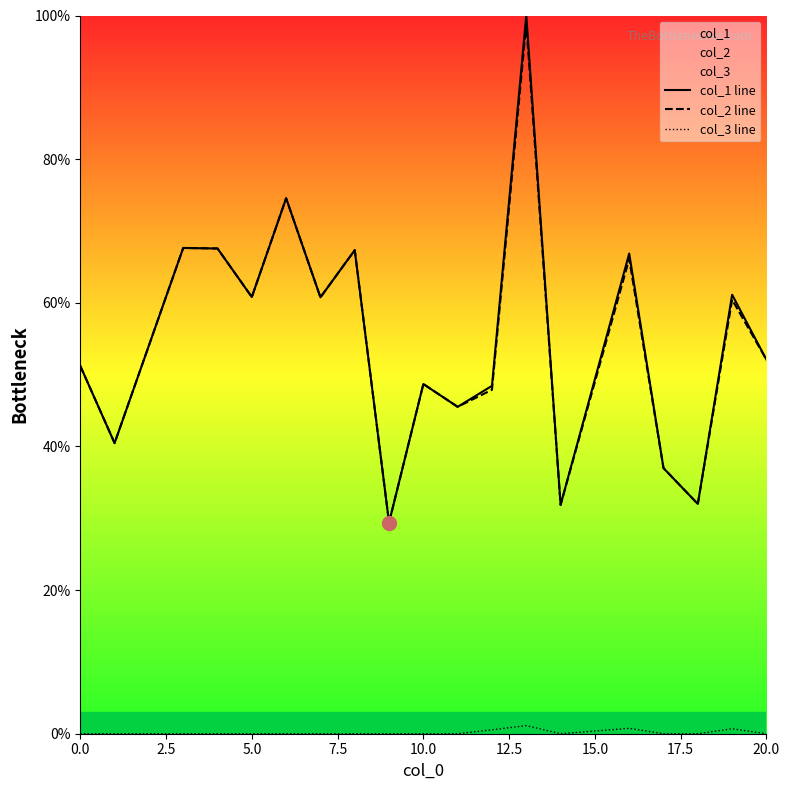

True or false: col_2 line and col_3 line intersect in this chart.

False